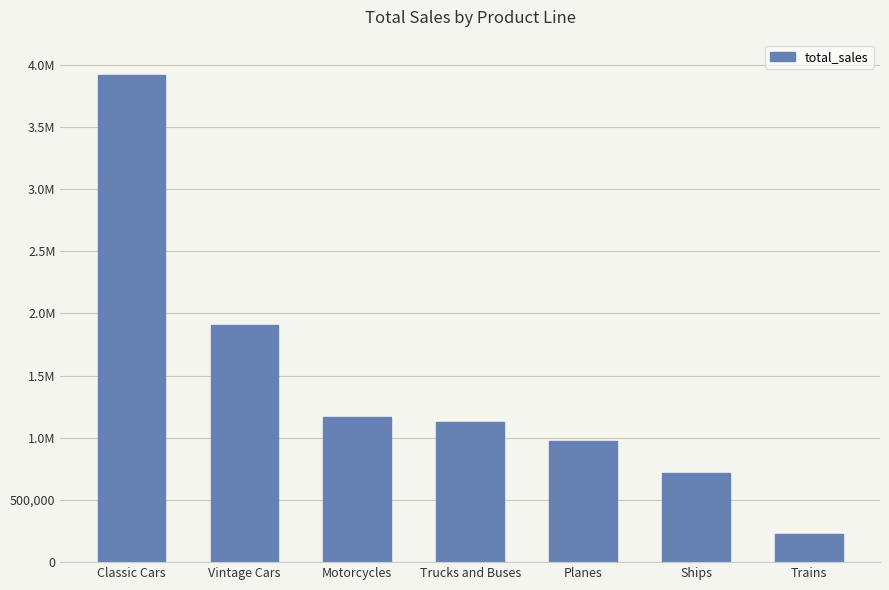

List the labels in order of value, largest first.

Classic Cars, Vintage Cars, Motorcycles, Trucks and Buses, Planes, Ships, Trains